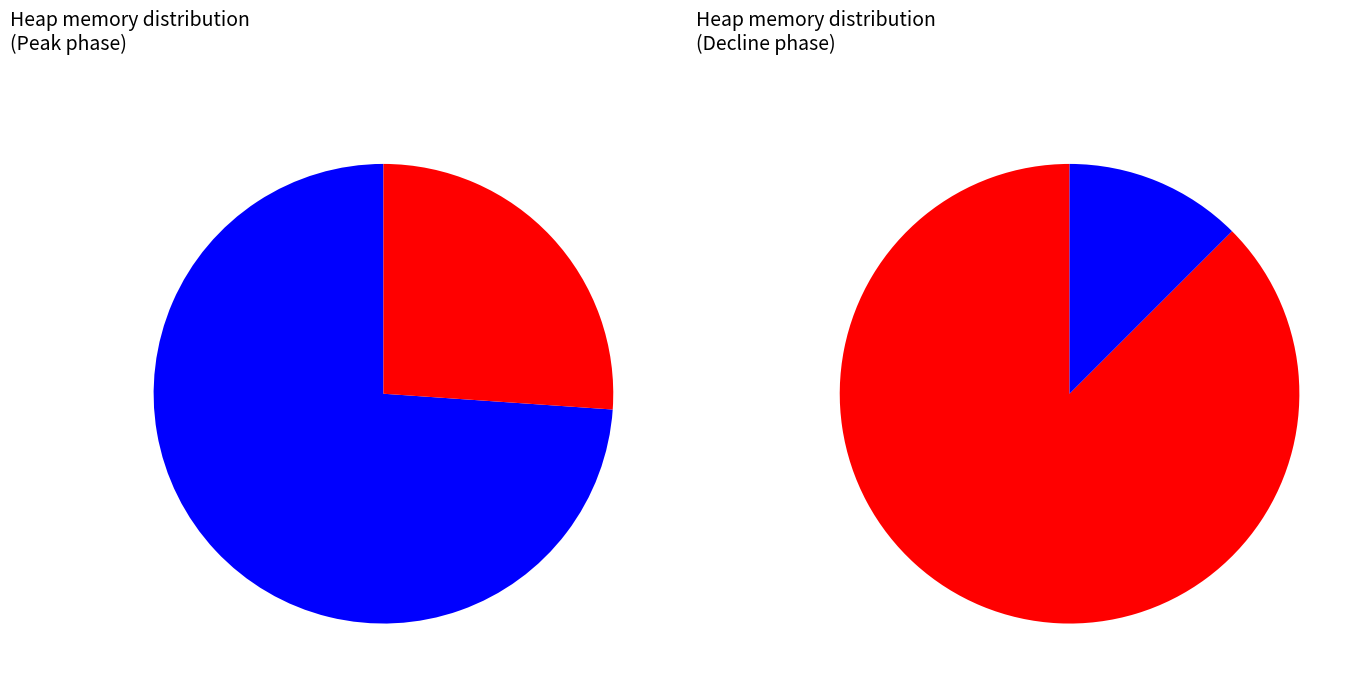

Do 555 and 555 together represent more than half of the pie?

No